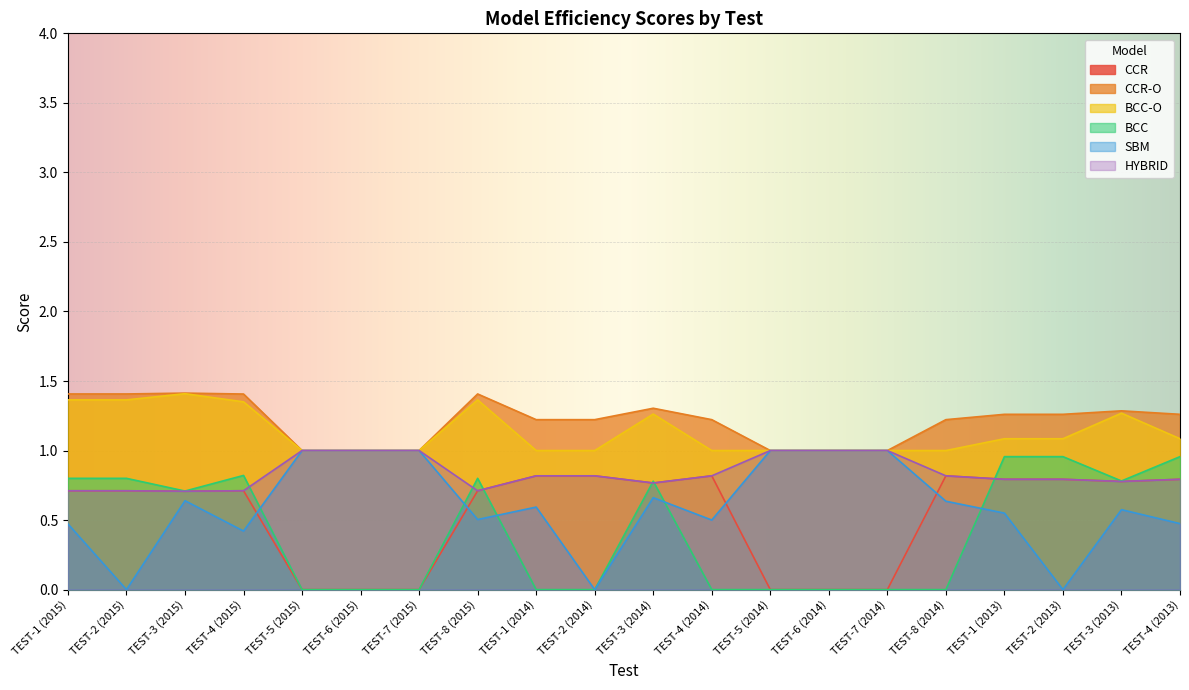

At how many categories does at least one series exceed 1?

17